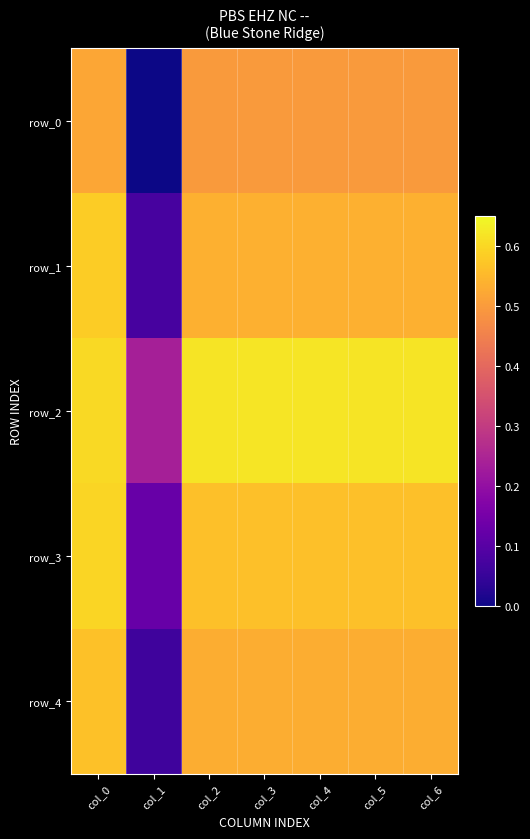

Reading left to right, extract all data points from this chart.

row_0: col_0=0.5	col_1=0.0	col_2=0.5	col_3=0.5	col_4=0.5	col_5=0.5	col_6=0.5
row_1: col_0=0.6	col_1=0.1	col_2=0.5	col_3=0.5	col_4=0.5	col_5=0.5	col_6=0.5
row_2: col_0=0.6	col_1=0.2	col_2=0.6	col_3=0.6	col_4=0.6	col_5=0.6	col_6=0.6
row_3: col_0=0.6	col_1=0.1	col_2=0.6	col_3=0.6	col_4=0.6	col_5=0.6	col_6=0.6
row_4: col_0=0.6	col_1=0.1	col_2=0.5	col_3=0.5	col_4=0.5	col_5=0.5	col_6=0.5